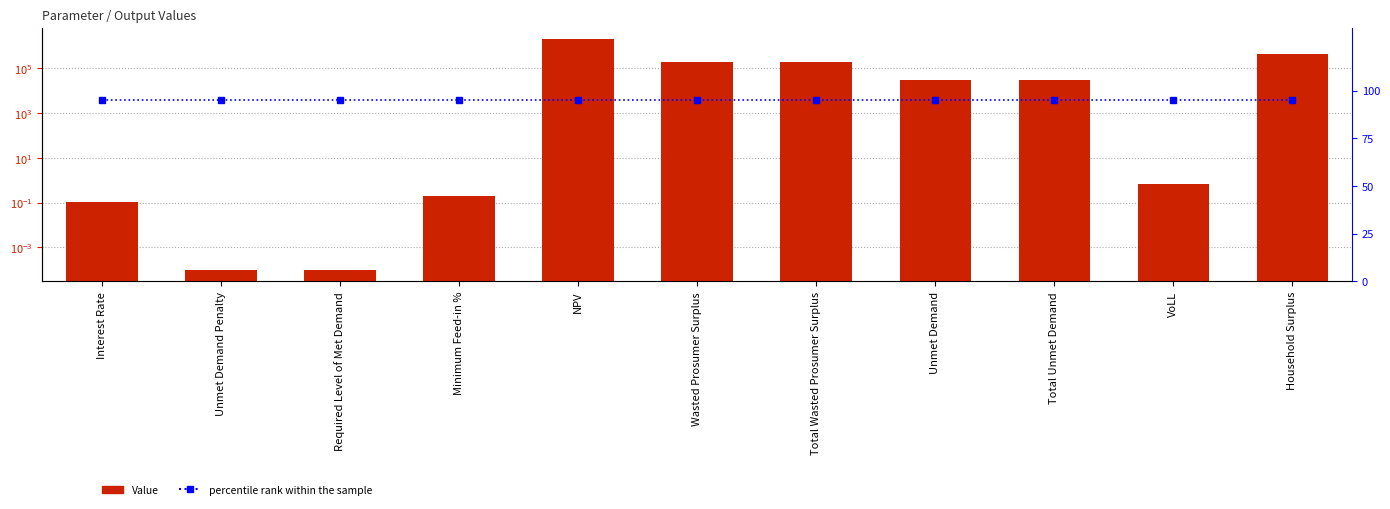

Reading right to left, what are all the values shown in this chart?

Value: Household Surplus=425025.6	VoLL=0.7	Total Unmet Demand=32050.3	Unmet Demand=32050.3	Total Wasted Prosumer Surplus=189762.8	Wasted Prosumer Surplus=189762.8	NPV=2058728.5	Minimum Feed-in %=0.2	Required Level of Met Demand=0.0	Unmet Demand Penalty=0.0	Interest Rate=0.1
percentile rank within the sample: Household Surplus=95.0	VoLL=95.0	Total Unmet Demand=95.0	Unmet Demand=95.0	Total Wasted Prosumer Surplus=95.0	Wasted Prosumer Surplus=95.0	NPV=95.0	Minimum Feed-in %=95.0	Required Level of Met Demand=95.0	Unmet Demand Penalty=95.0	Interest Rate=95.0